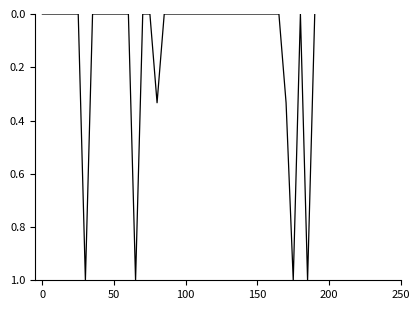

What is the maximum value shown in the chart?

1.0